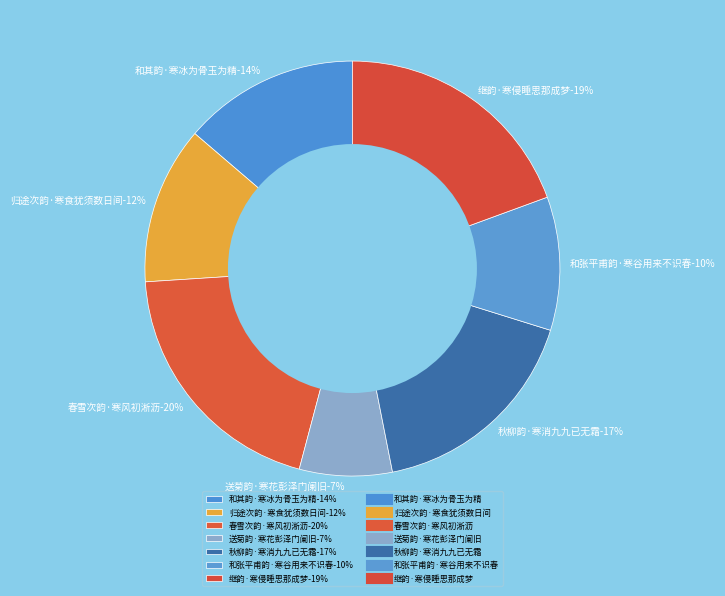

Does any single category account for the majority?

No